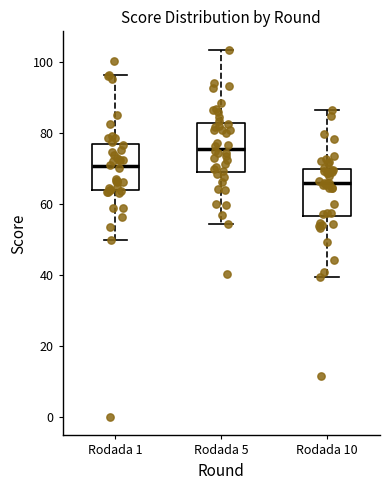

Reading left to right, transcribe this box plot: for each box, give where its median line is, the range the box spans, and where its two whiskers end, as read against the y-axis. The values are not printed on the chart, so give them approximately, as read against the axis.

Rodada 1: median 70, box 64 to 76, whiskers 50 to 96
Rodada 5: median 76, box 70 to 82, whiskers 54 to 104
Rodada 10: median 66, box 56 to 70, whiskers 40 to 86